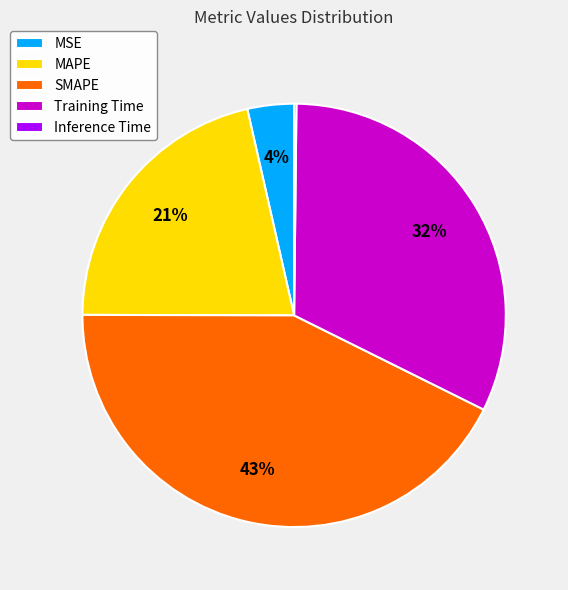

Which has a higher value, MAPE or MSE?

MAPE